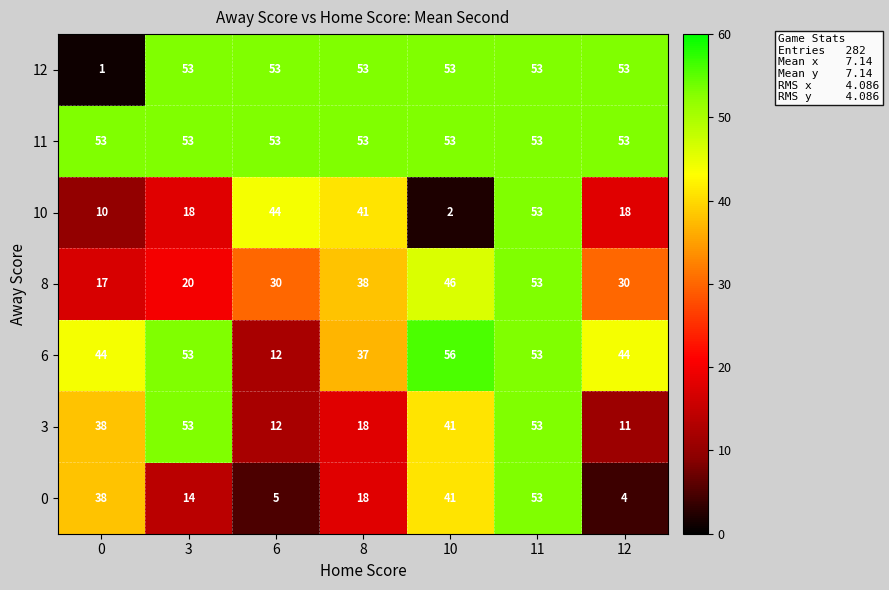

What is the minimum value for 3?

11